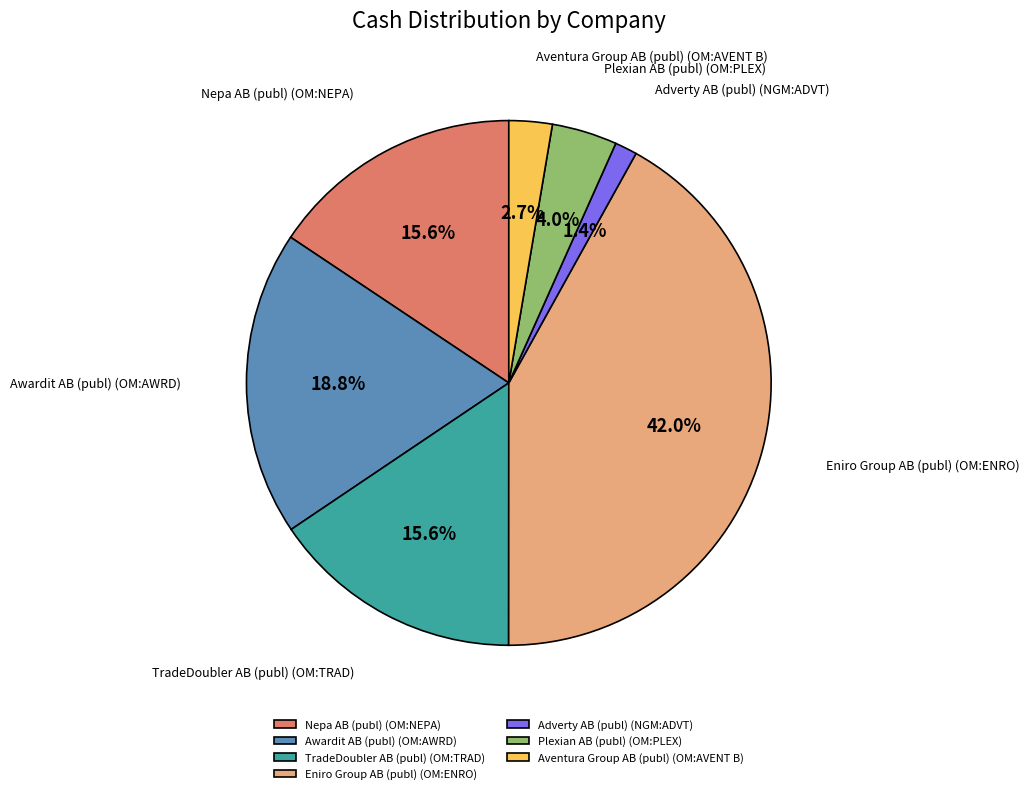

What percentage do Aventura Group AB (publ) (OM:AVENT B) and Nepa AB (publ) (OM:NEPA) together represent?

18.3%